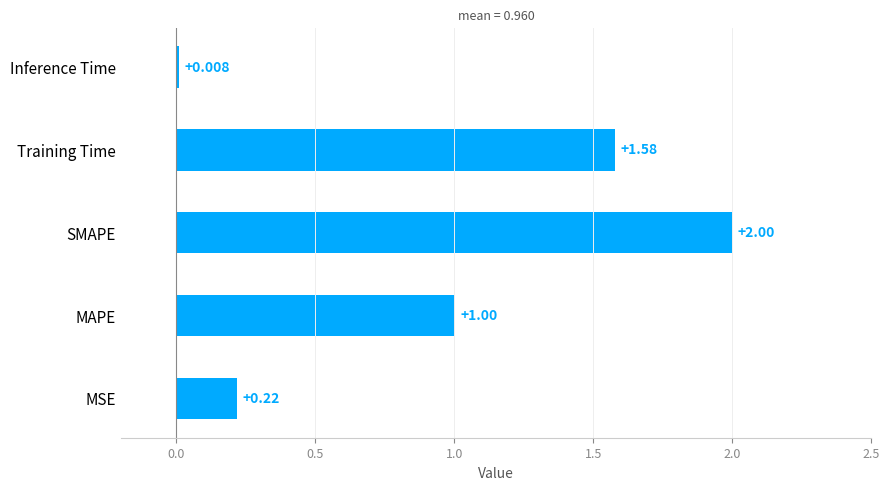

What is the greatest value displayed?

2.0